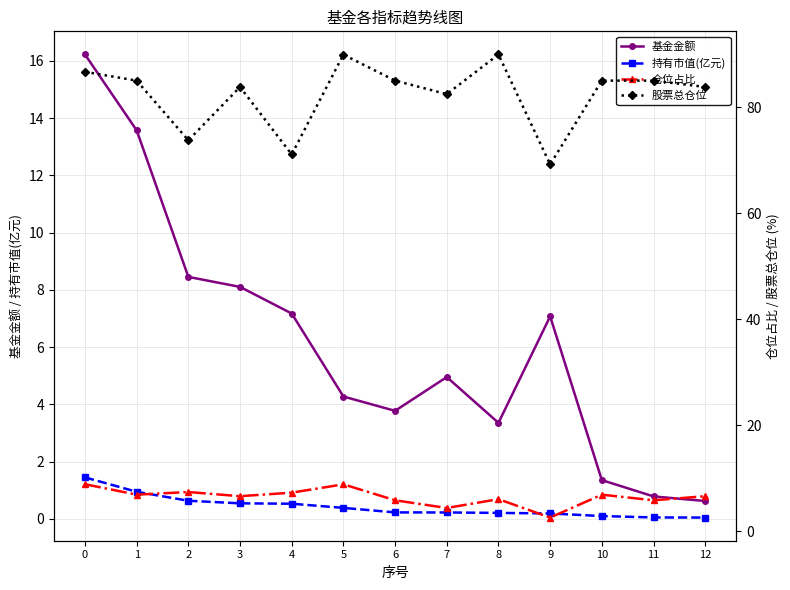

The 基金金额 series shows 0.2 at 12. True or false?

False